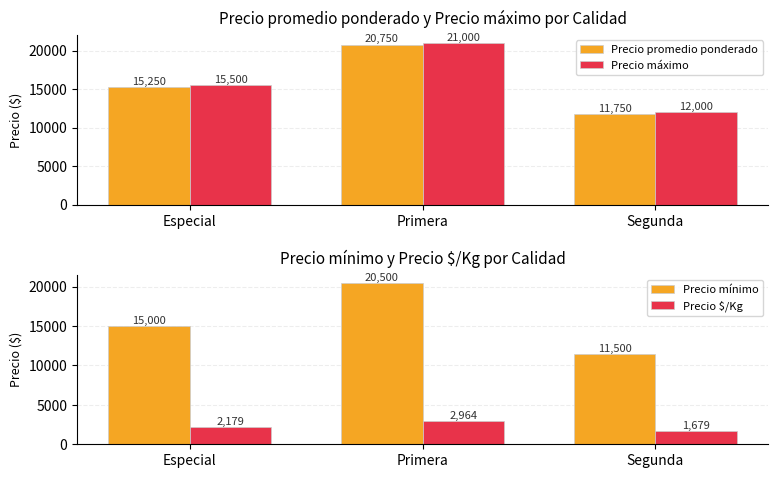

What is the label of the 1st bar from the right?

Segunda